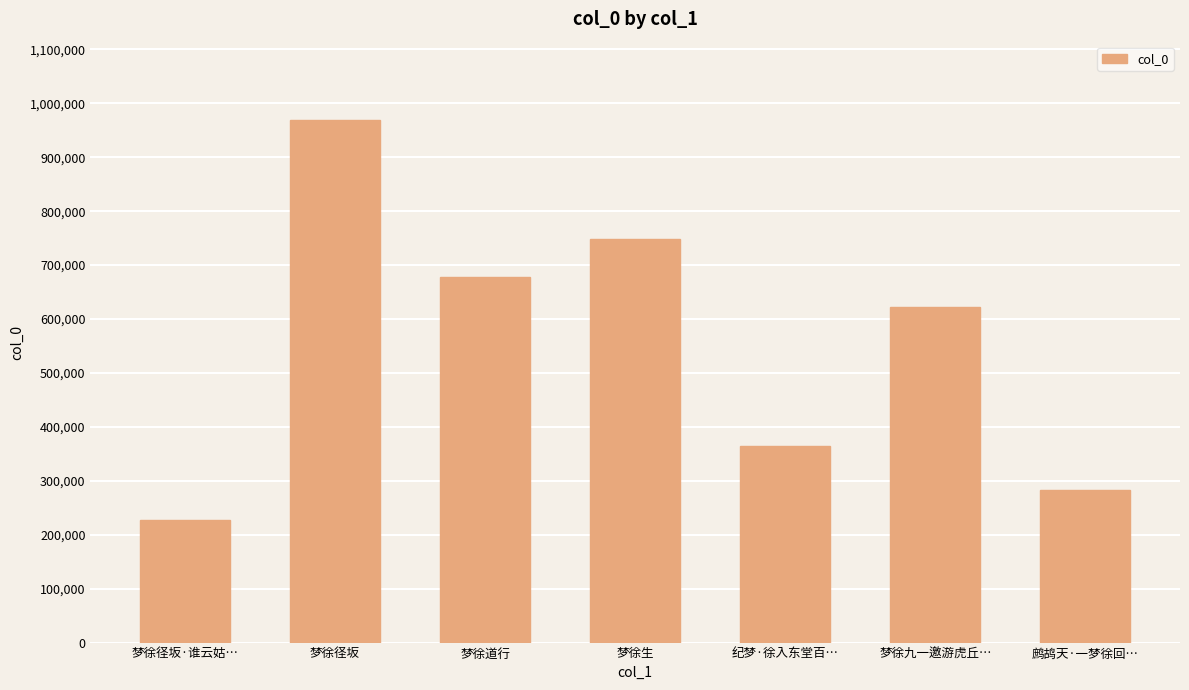

True or false: the data shows 748225 at 梦徐生.

True